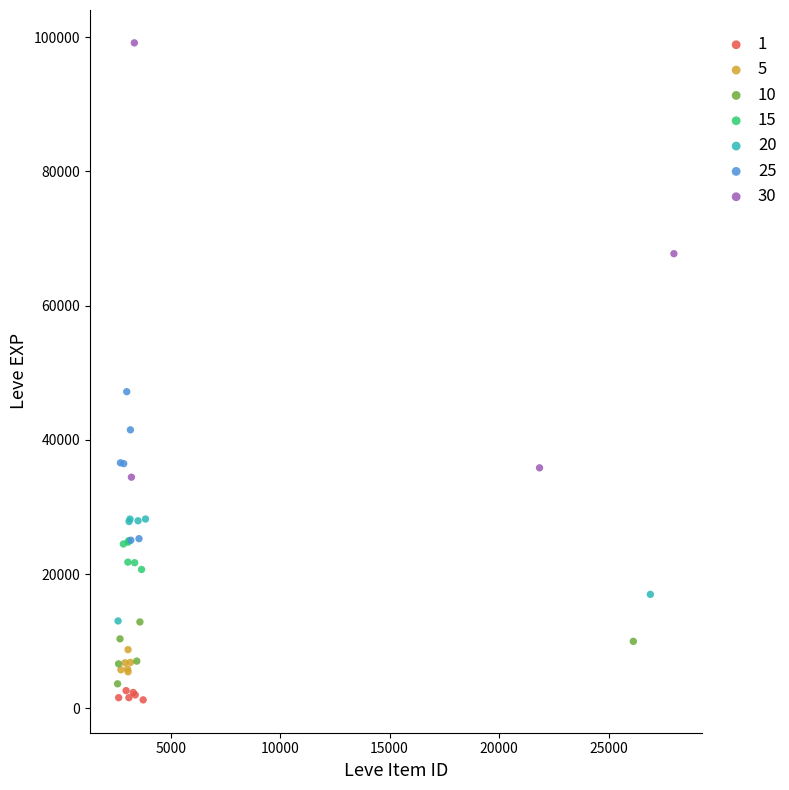

Which series contains the highest Y value?

30